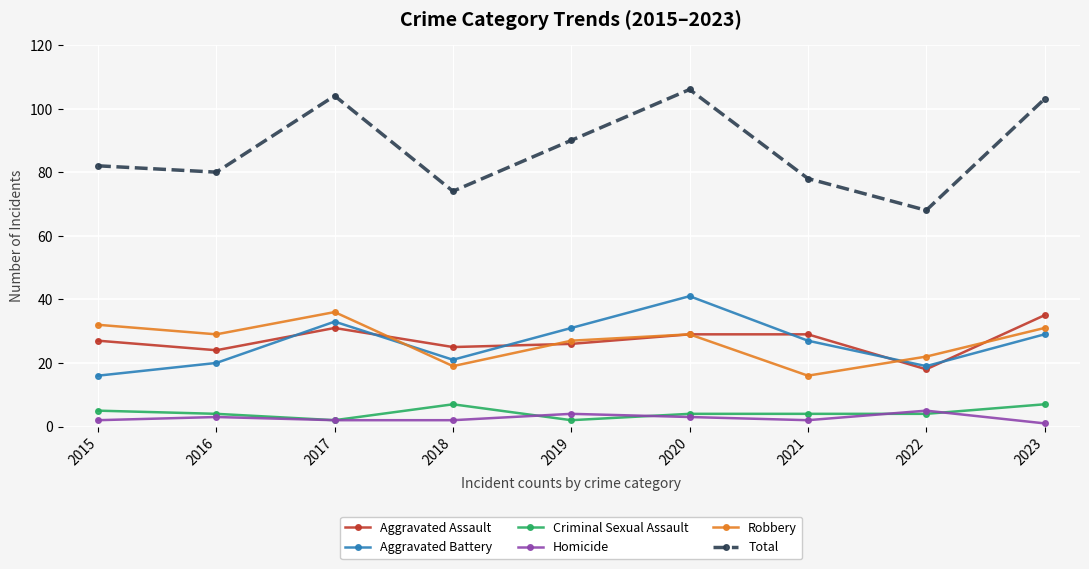

What is the difference between the maximum and minimum values in the Criminal Sexual Assault series?

5